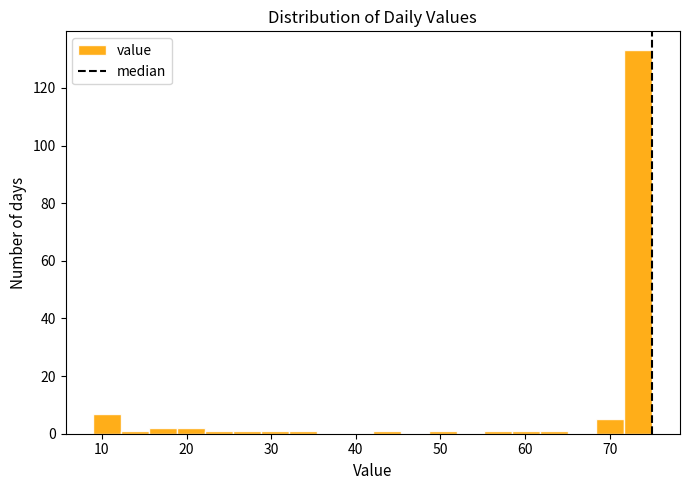

Read against the x-axis, roughly where is the centre of the tallest bar?

73